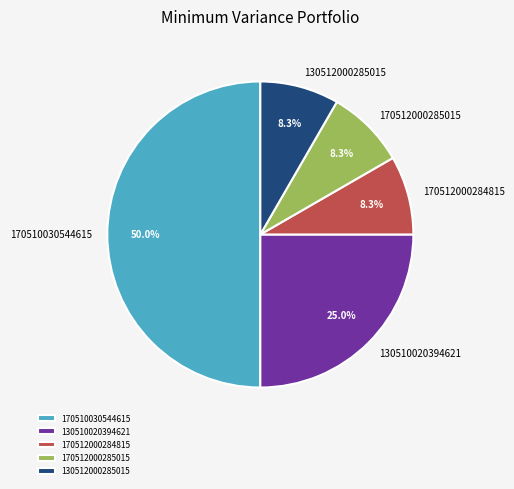

Is 170512000284815 the majority of the pie?

No